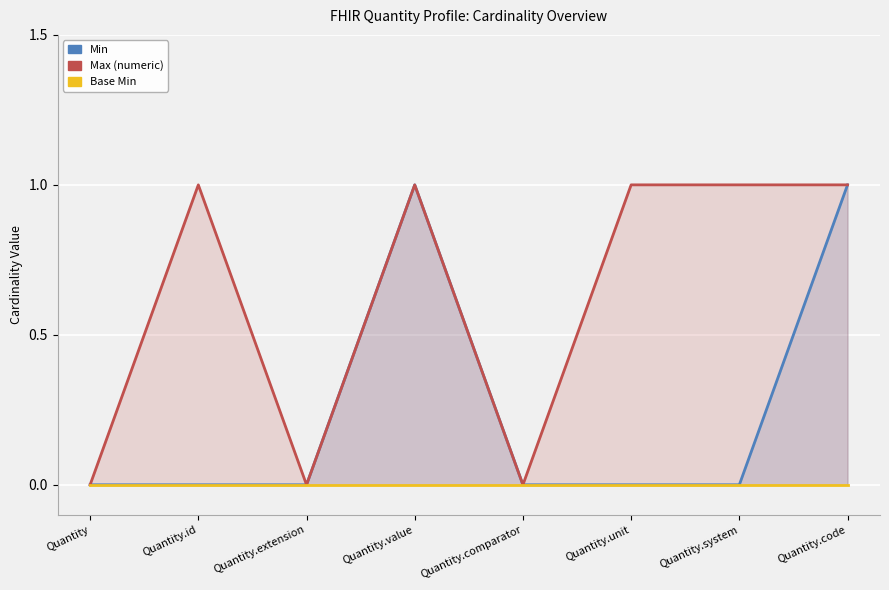

True or false: Base Min and Min intersect in this chart.

False